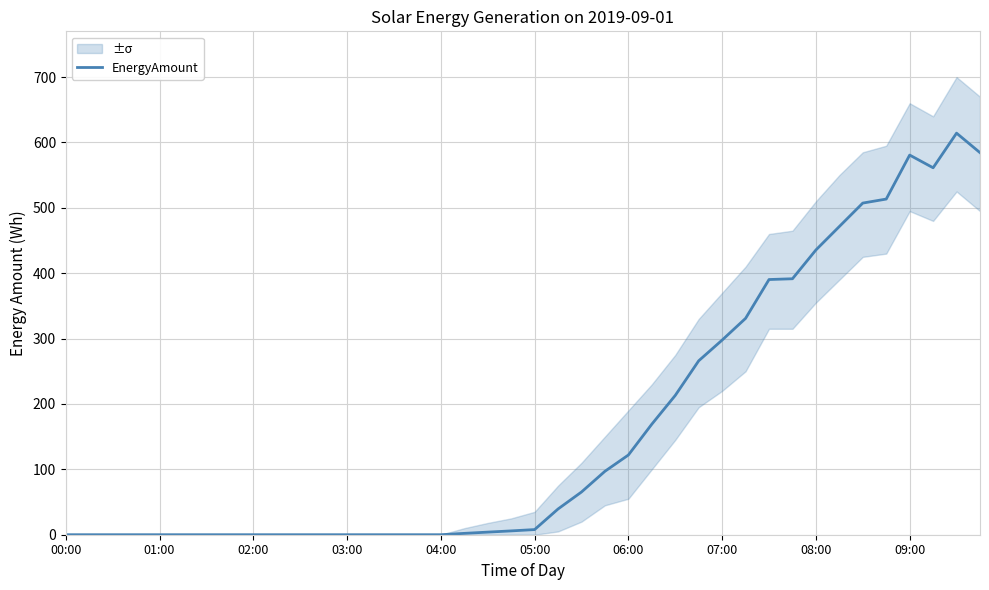

Reading right to left, what are all the values shown in this chart?

584.4	614.3	561.3	580.7	513.4	507.3	471.5	435.6	391.5	390.3	330.9	297.7	266.0	213.1	169.1	121.9	97.0	65.3	39.4	7.9	5.8	4.0	2.1	0.0	0.0	0.0	0.0	0.0	0.0	0.0	0.0	0.0	0.0	0.0	0.0	0.0	0.0	0.0	0.0	0.0